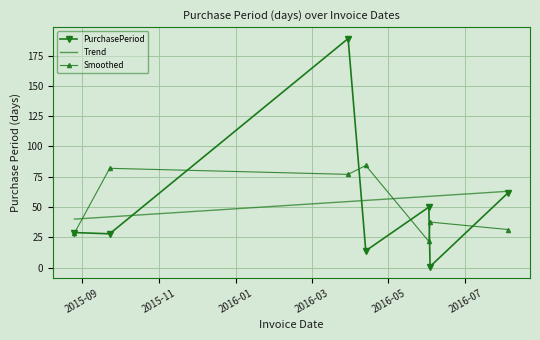

What is the greatest value displayed?

189.0